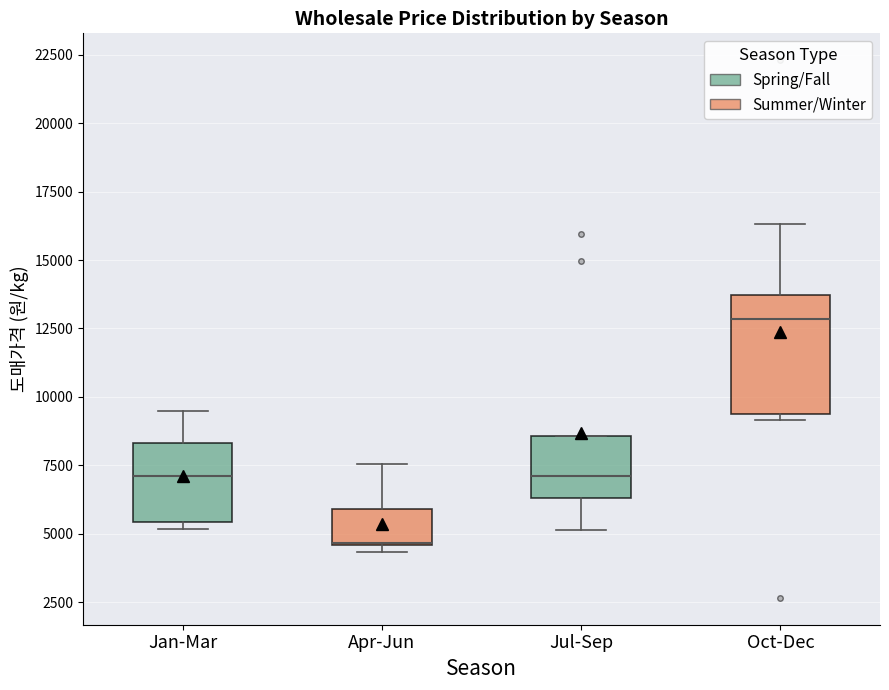

Which box is the tallest, from its lower edge to its upper edge?

Oct-Dec